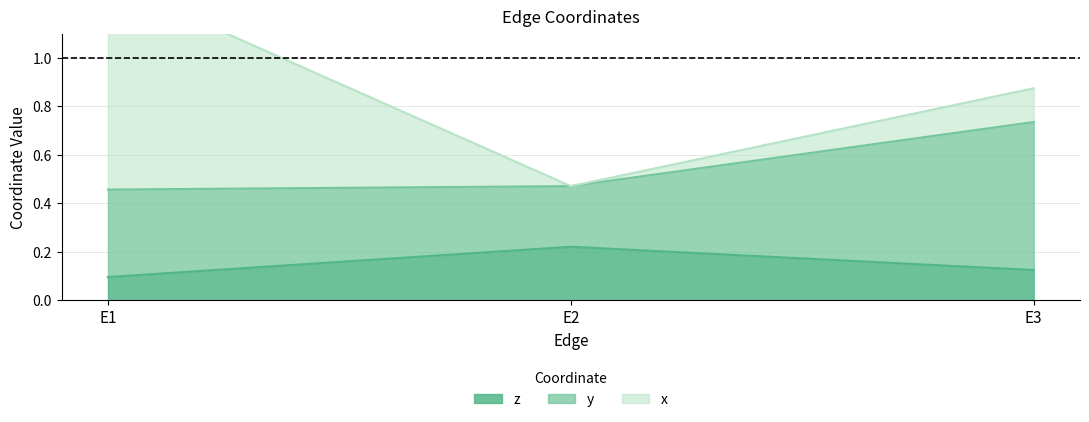

Reading left to right, transcribe all the data shown in this chart.

x: E1=0.9	E2=0.0	E3=0.1
y: E1=0.4	E2=0.2	E3=0.6
z: E1=0.1	E2=0.2	E3=0.1